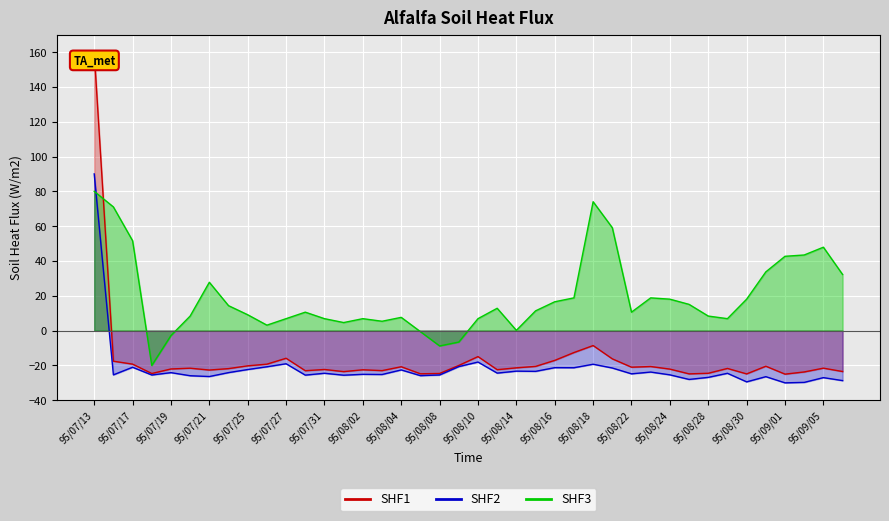

In SHF3, how many points are lower than both neighbors (excluding endpoints)?

8